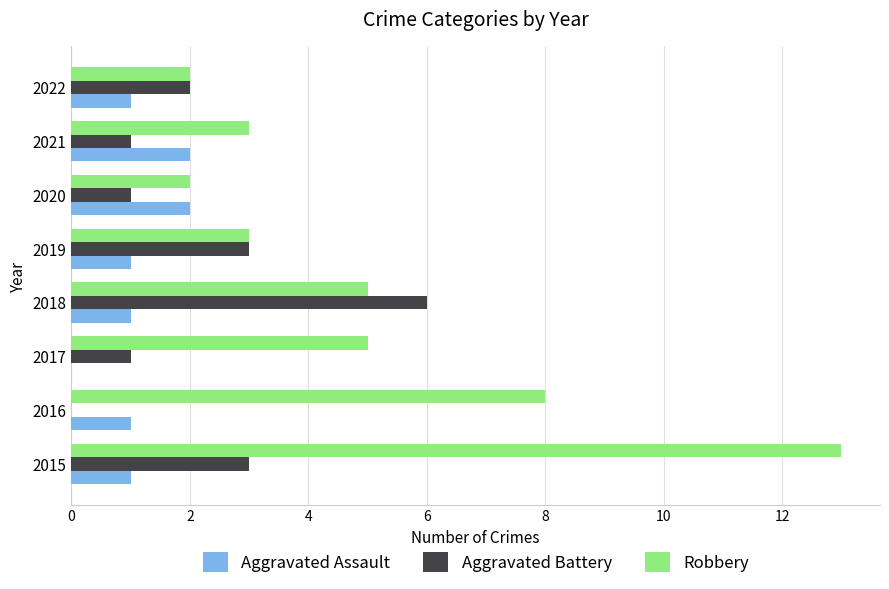

Read the Robbery value at 2021.

3